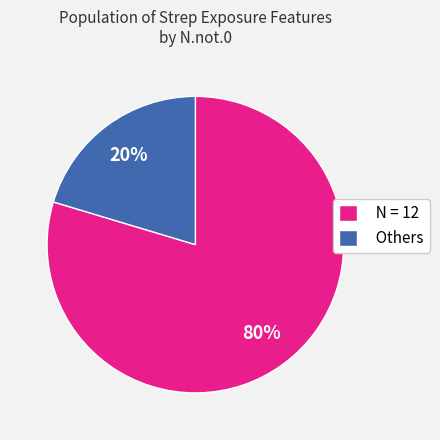

Rank the categories by value from lowest to highest.

Others, N = 12